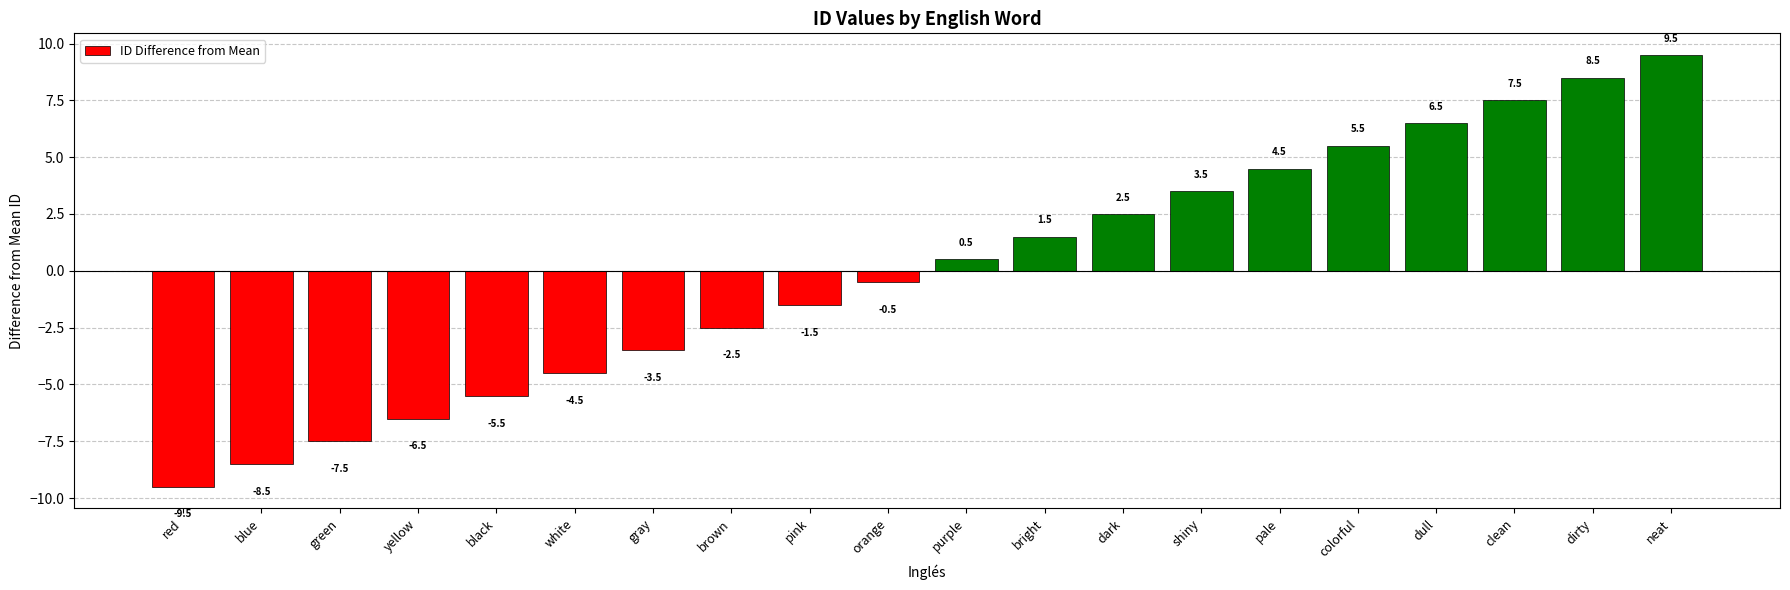

What is the label of the 8th bar from the left?

brown